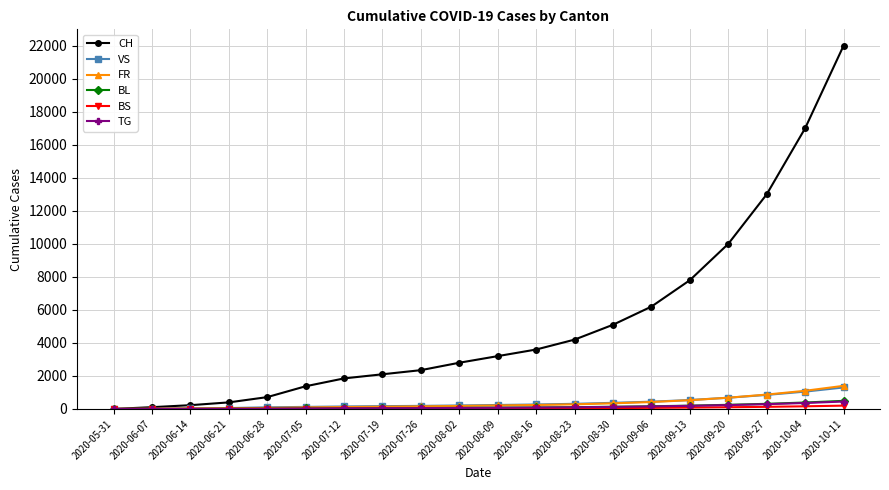

At how many categories does at least one series exceed 8213?

4